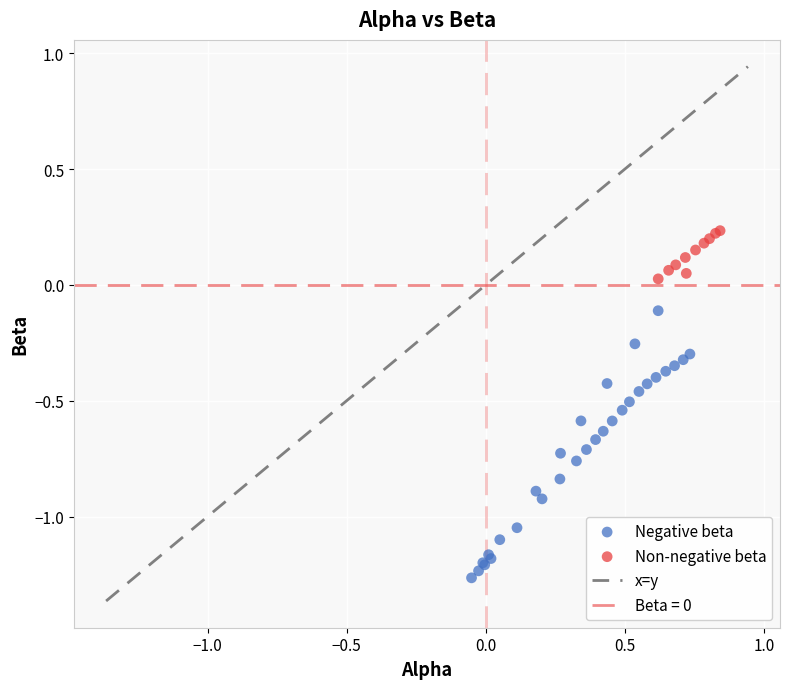

Which series contains the highest Y value?

Non-negative beta